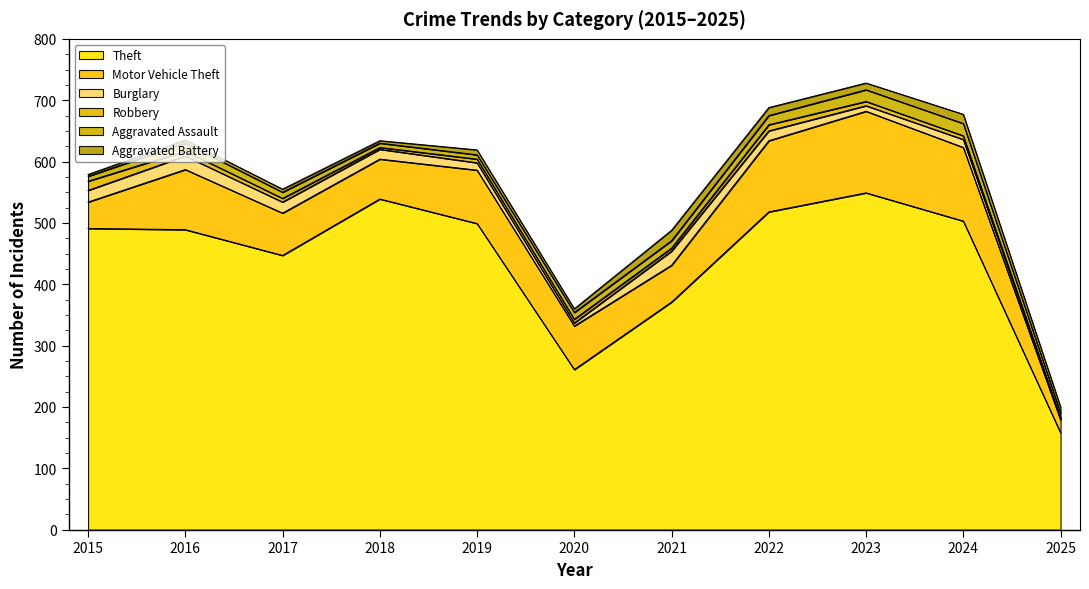

Where is the first local maximum for Burglary?

2016